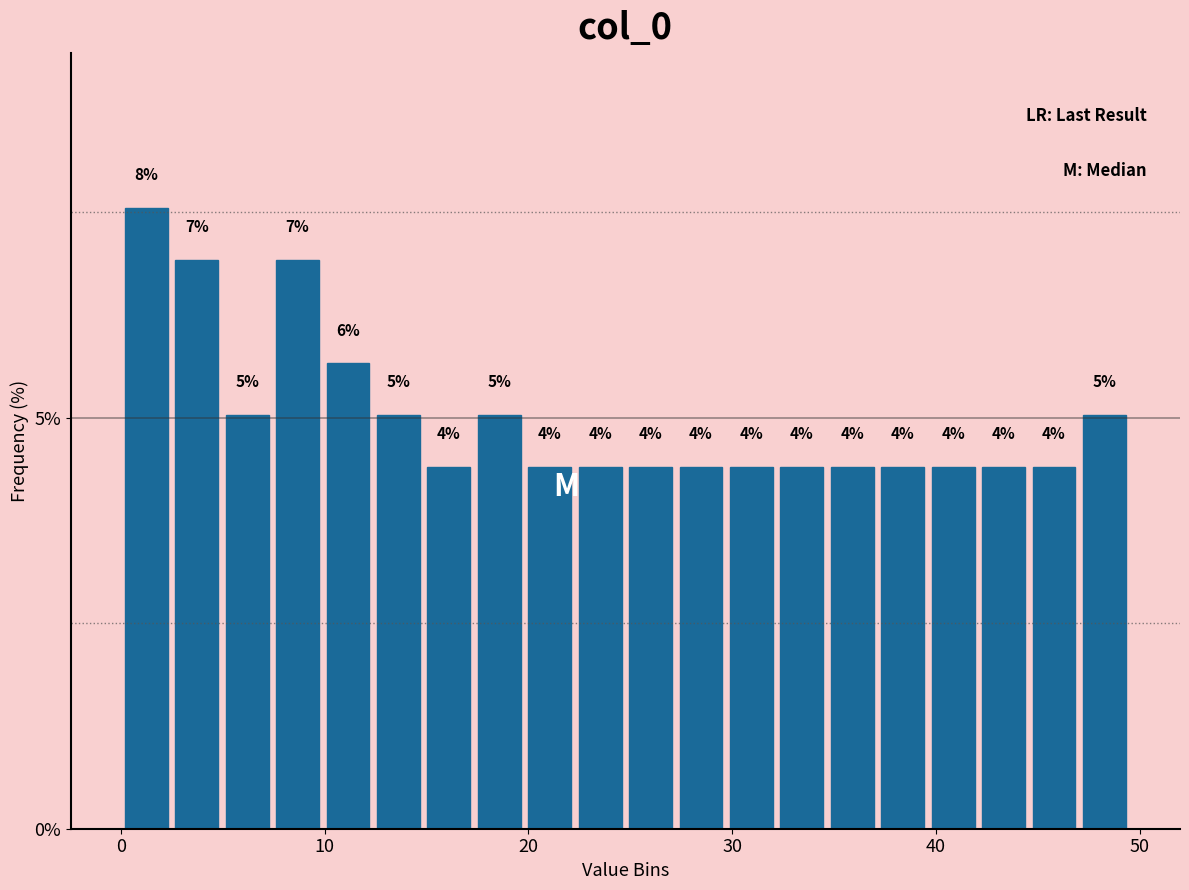

Around what value on the x-axis is the tallest bar? Give the approximate position of its centre, as read against the axis.

1